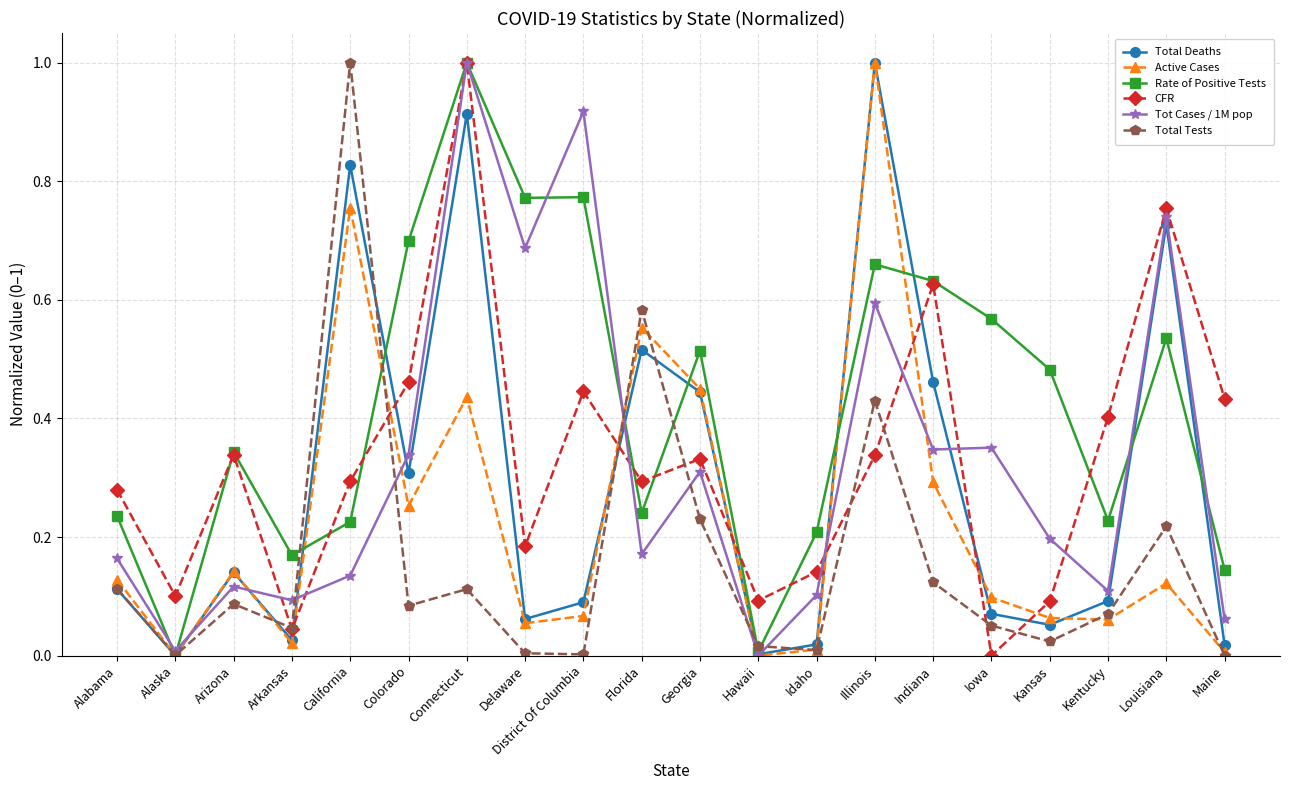

True or false: Rate of Positive Tests has more than 2 interior local peaks.

True